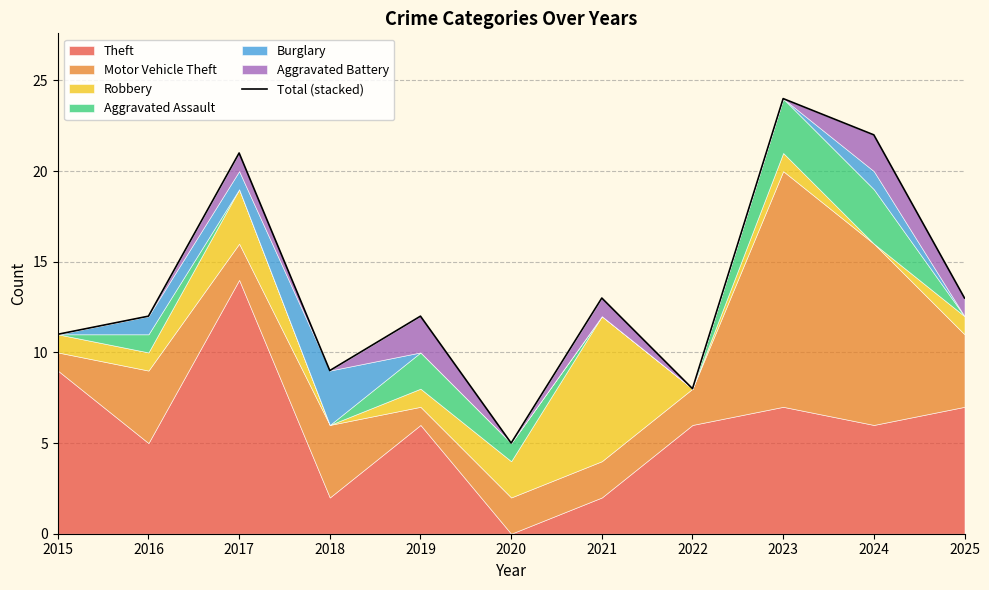

How many lines are shown in the chart?

1